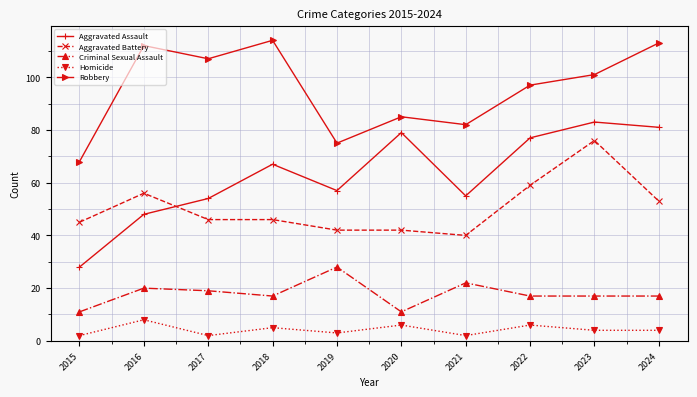

How many values in the Robbery series are below 101?

5